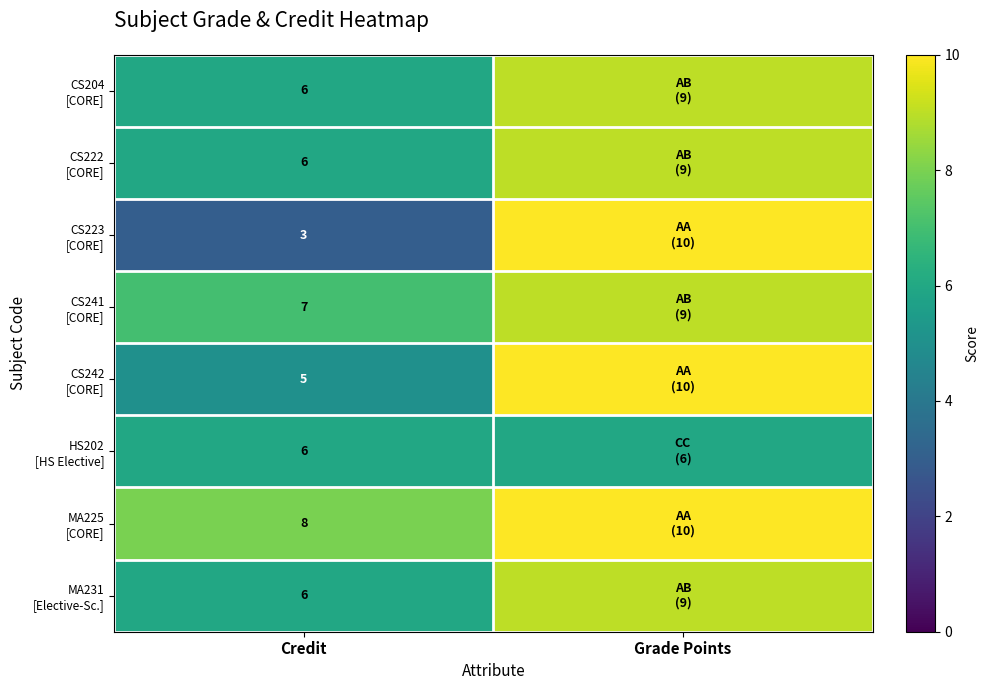

What is the sum of the CS223 [CORE] values at Grade Points and Credit?

13